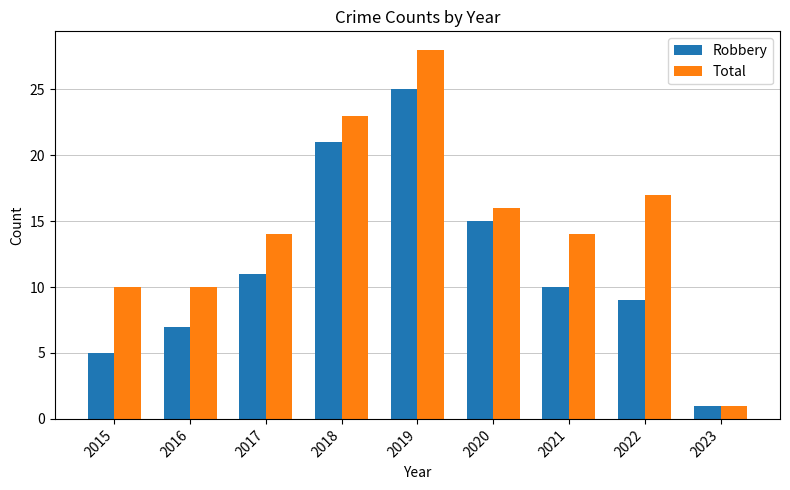

The value of Total at 2019 is 10. True or false?

False